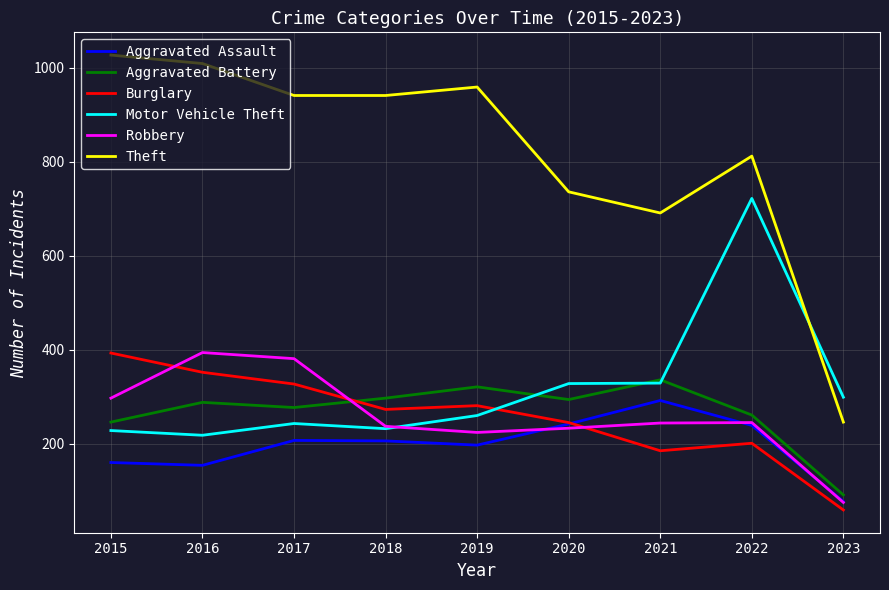

What is the sum of the Theft values at 2023 and 2018?

1187